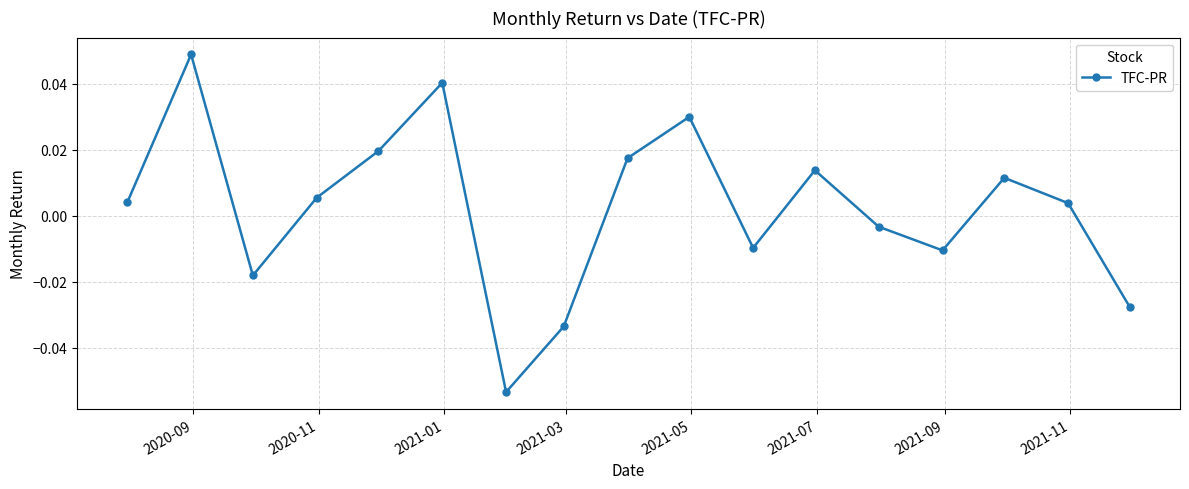

How many points are higher than both their immediate neighbors (excluding endpoints)?

5